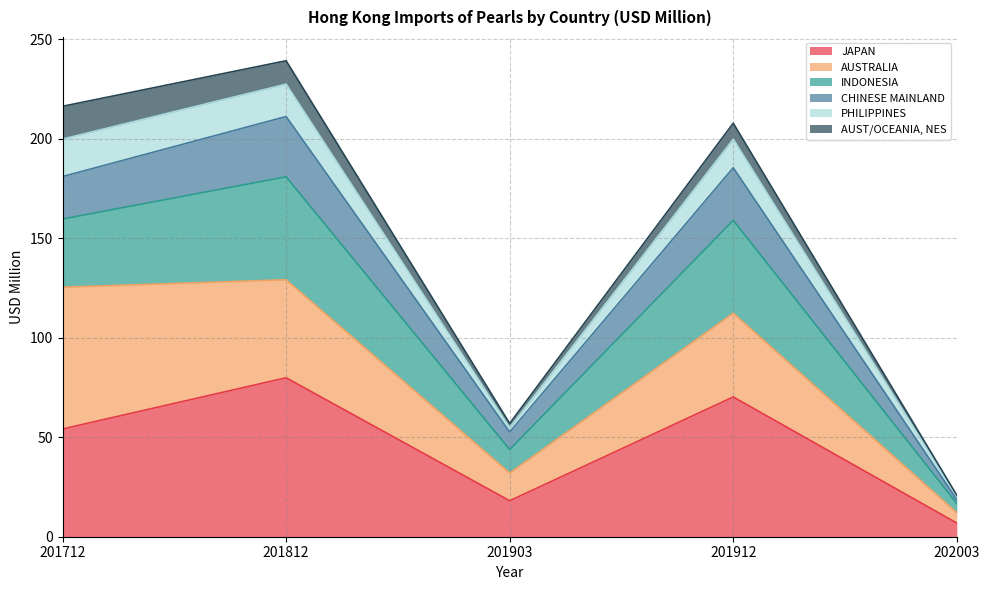

Which category has the lowest value in the JAPAN series?

202003